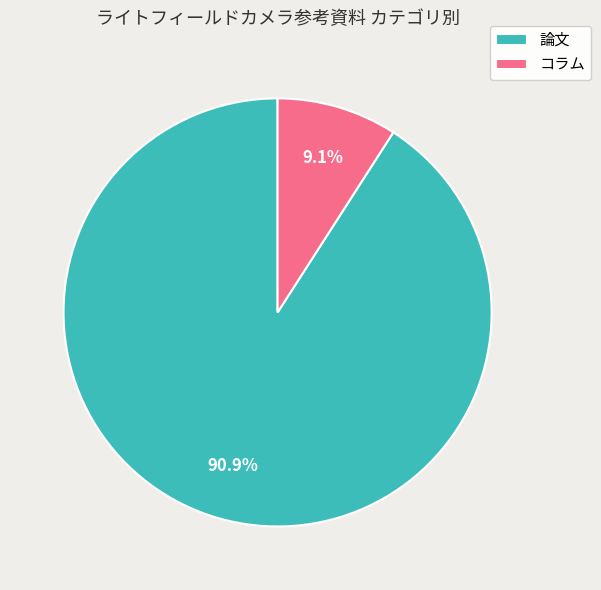

Between 論文 and コラム, which is larger?

論文